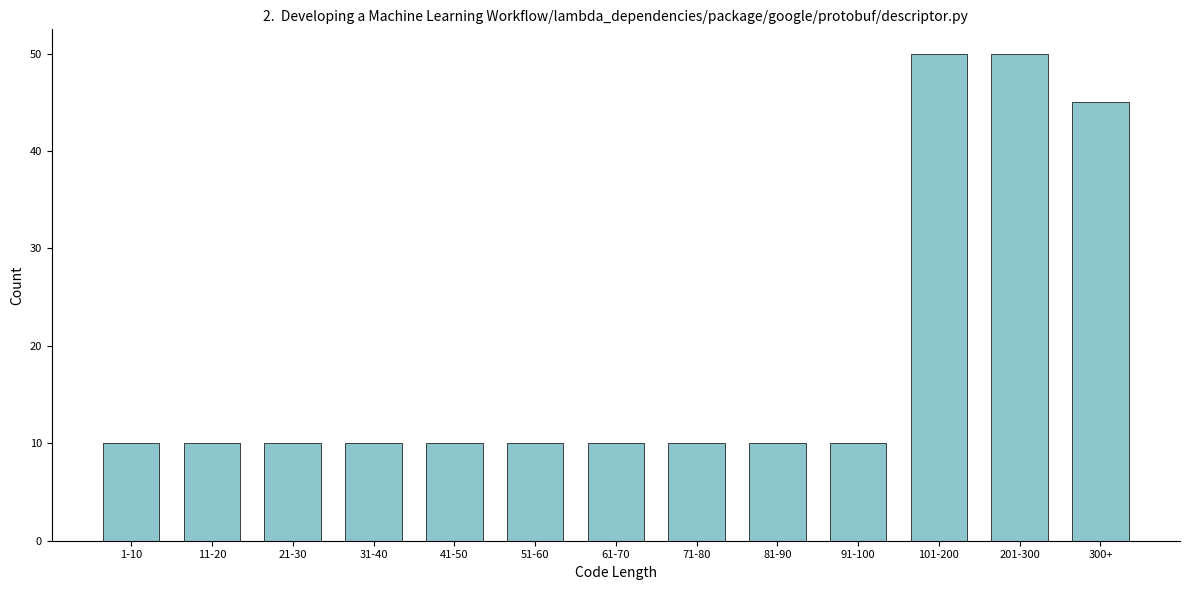

Reading left to right, what are all the values shown in this chart?

10	10	10	10	10	10	10	10	10	10	50	50	45